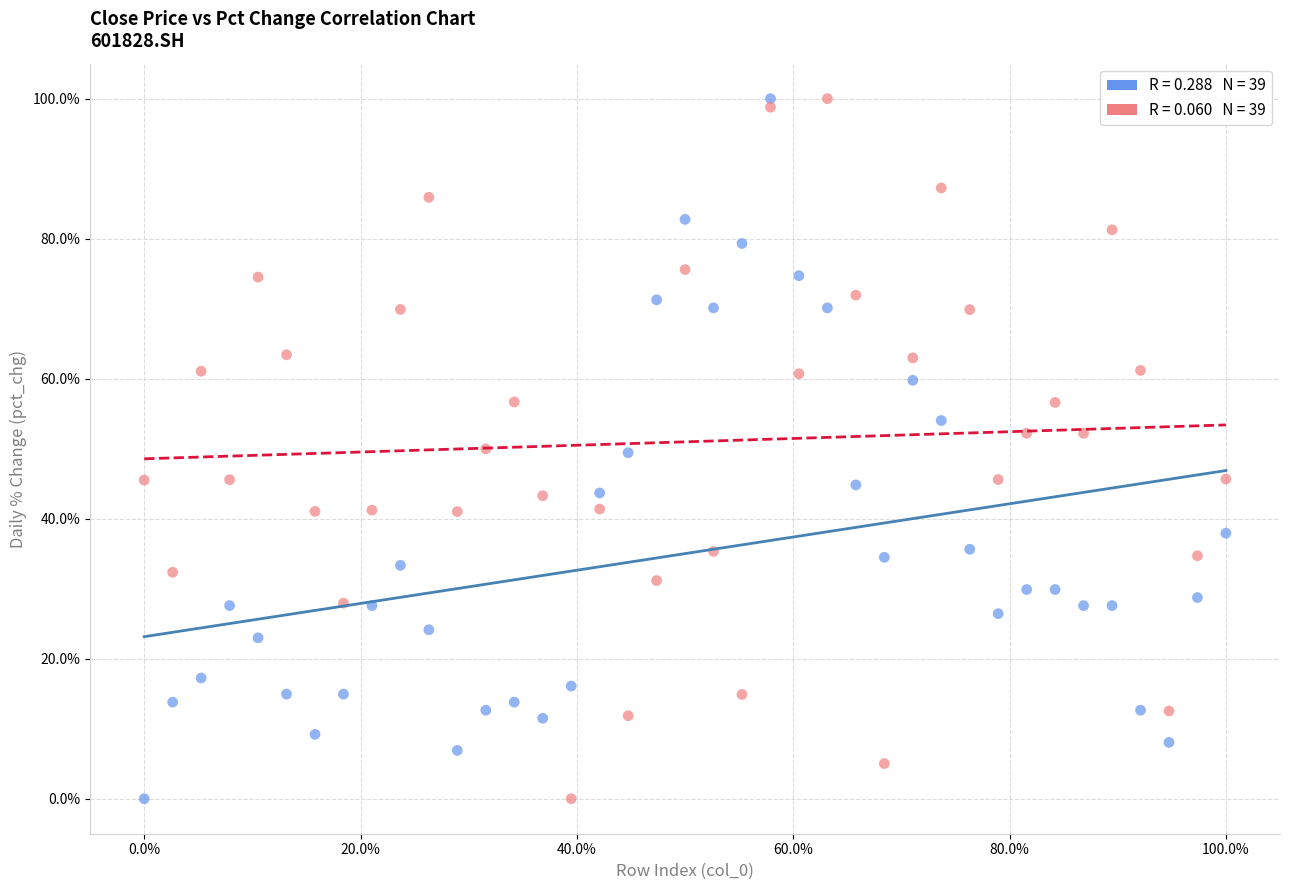

What are all the series names shown in the legend?

close, pct_chg